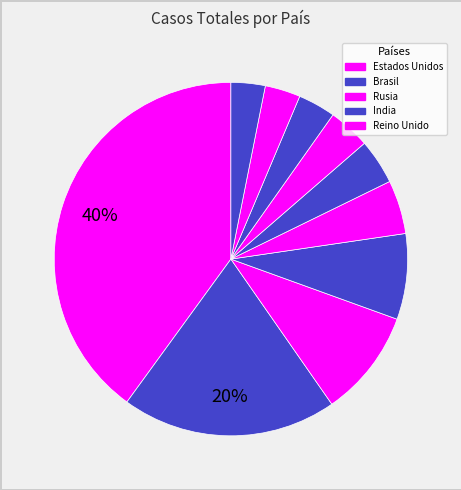

How many slices are in this pie chart?

10